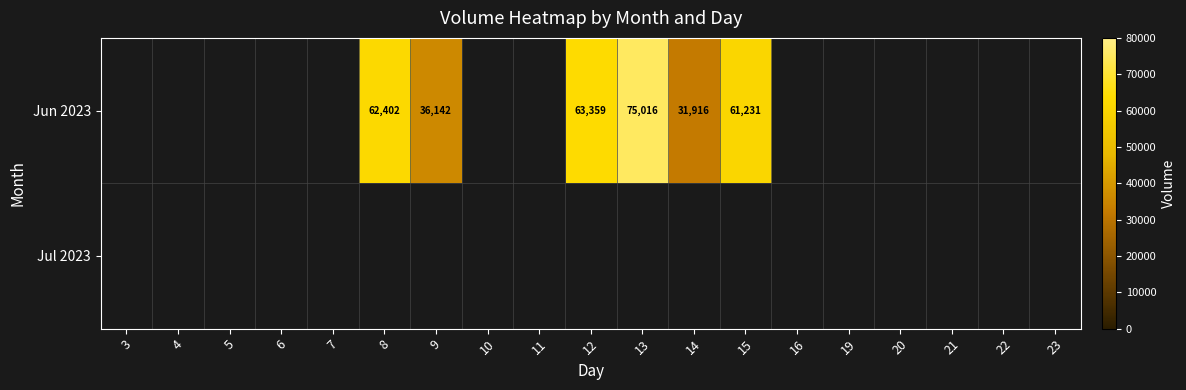

What is the sum of the Jun 2023 values at 9 and 13?

111158